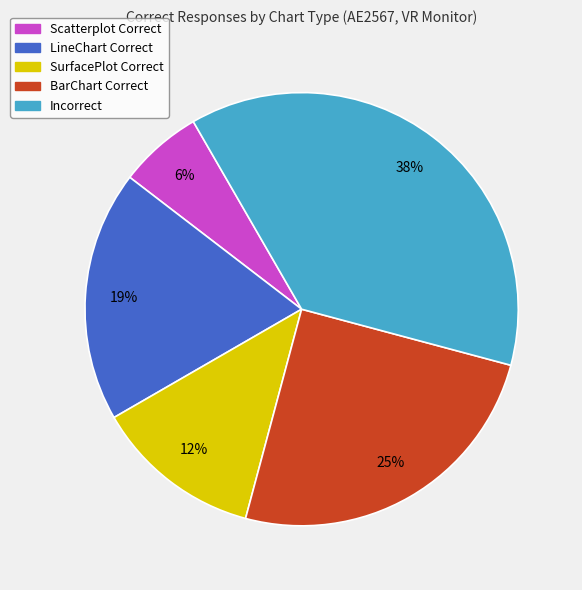

Does LineChart Correct represent more than half of the total?

No